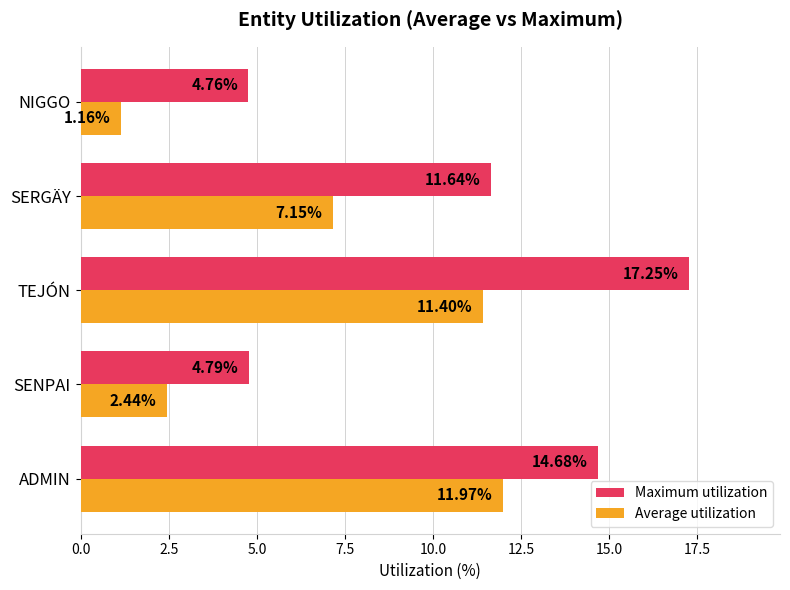

What is the maximum value shown in the chart?

17.3